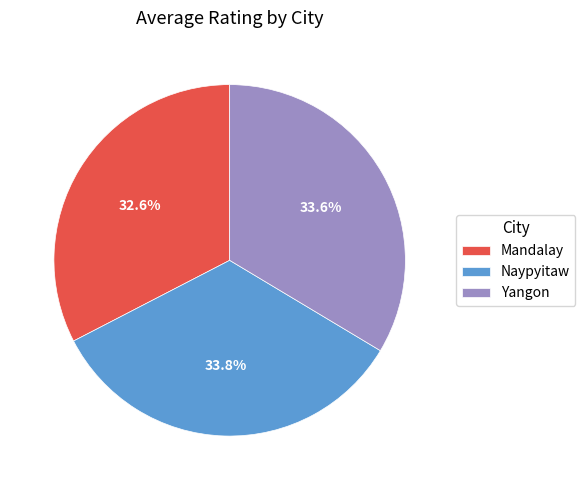

True or false: Yangon accounts for 34% of the total.

True